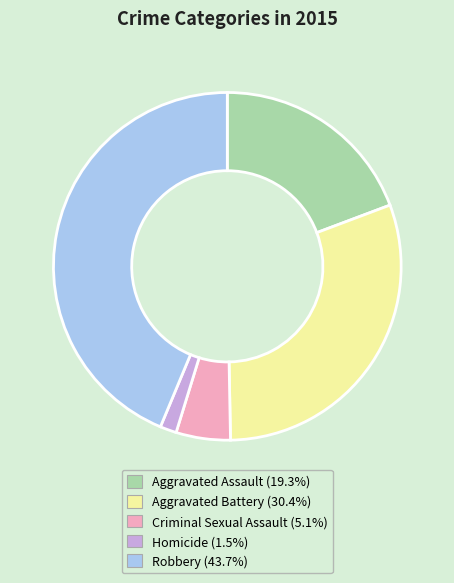

Combined, do Homicide and Aggravated Battery account for over 50%?

No